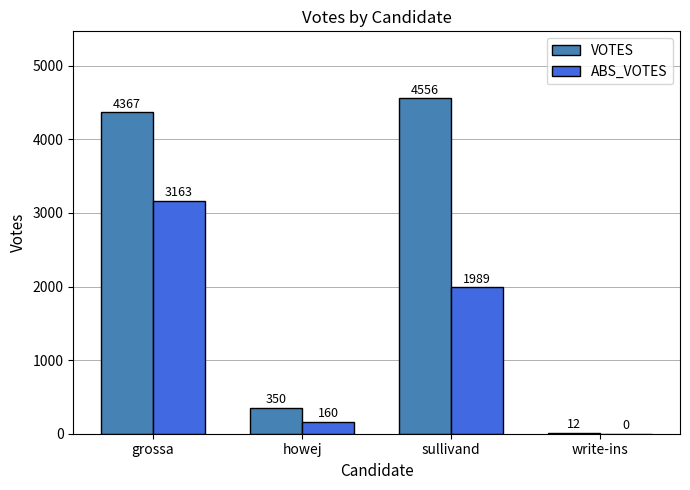

Which series has the widest spread of values?

VOTES